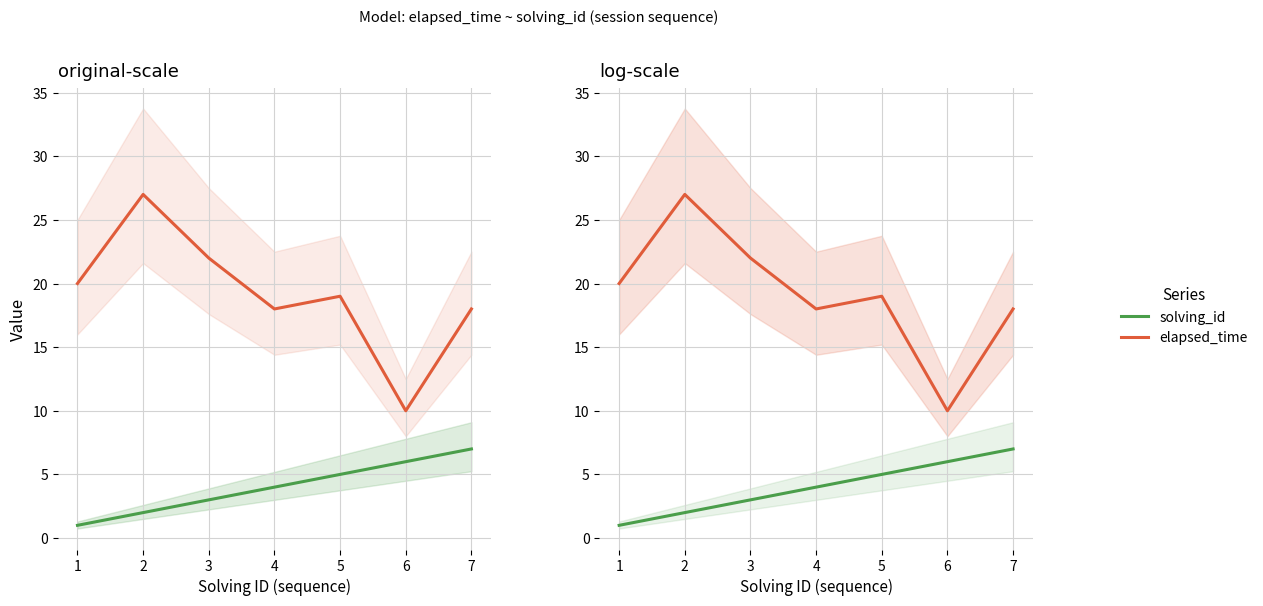

How many categories are shown in the chart?

7